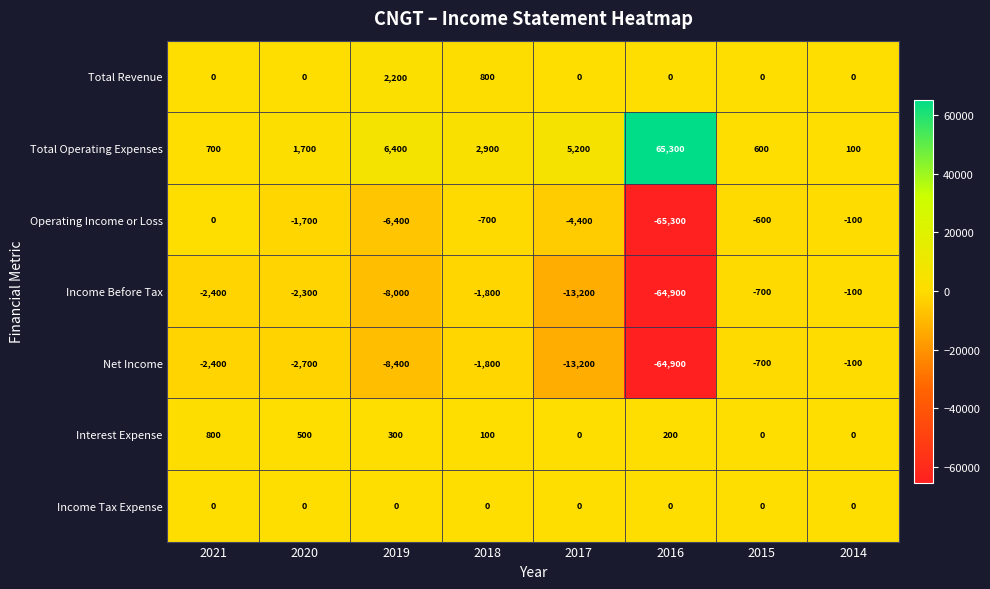

What is the spread (max minus min) of values at 2015?

1300